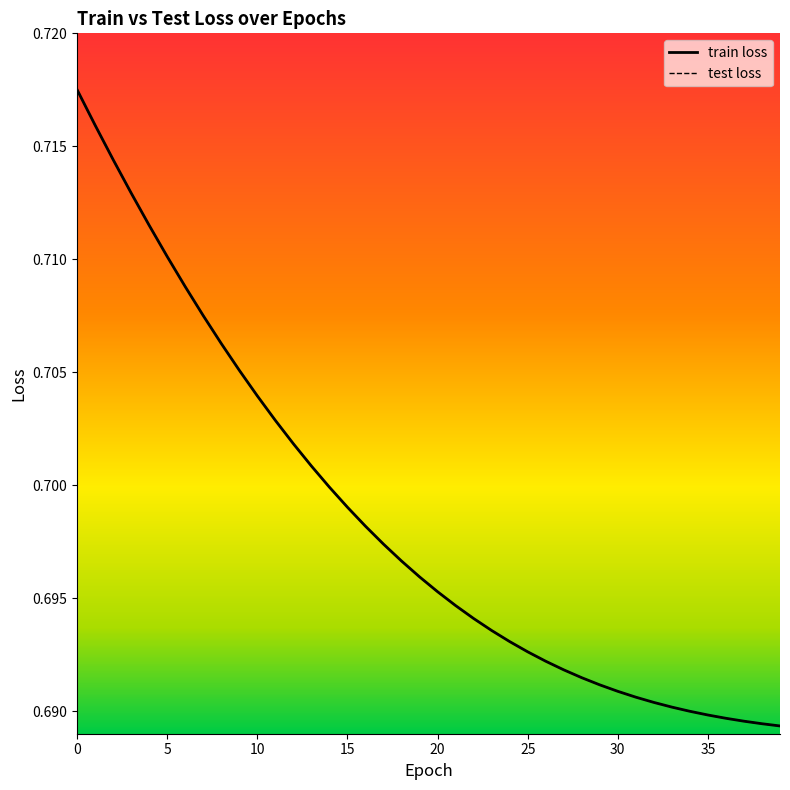

What is the minimum value for test loss?

0.7